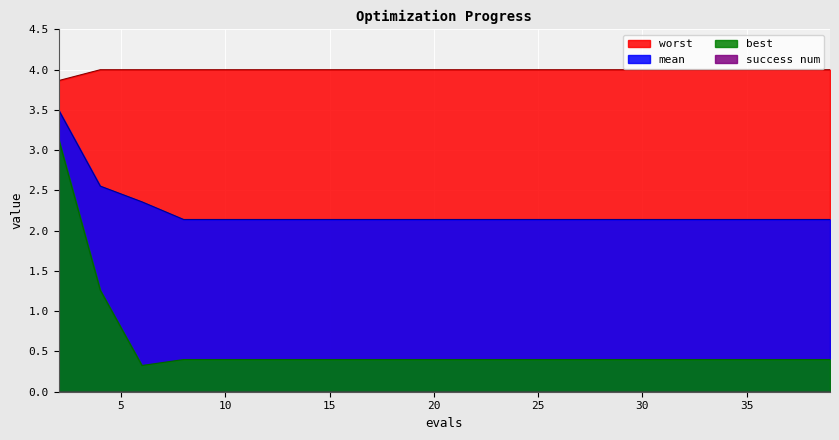

Which series has the largest range (max minus min)?

best